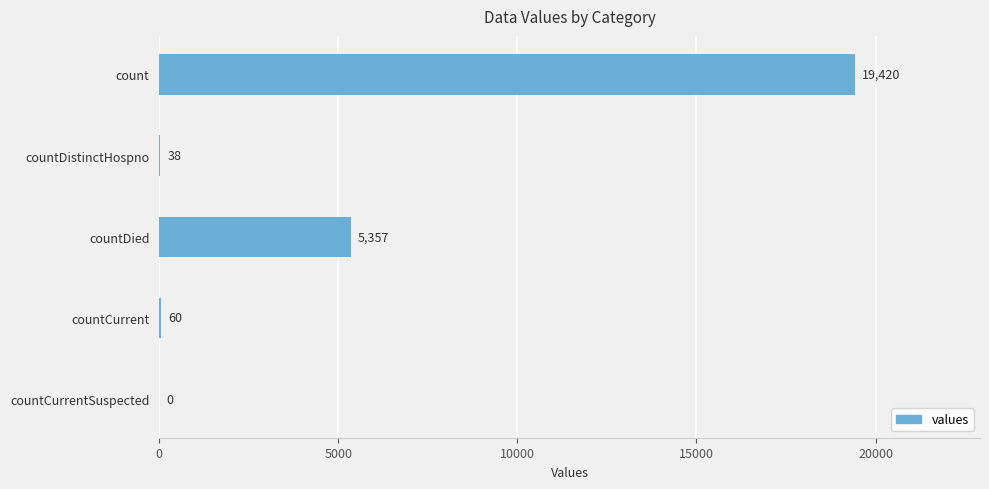

Reading bottom to top, list all the values displayed in this chart.

countCurrentSuspected=0	countCurrent=60	countDied=5357	countDistinctHospno=38	count=19420